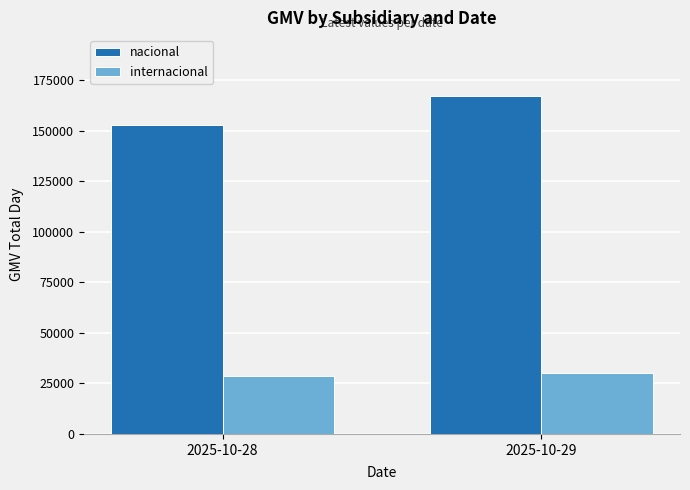

Which category has the lowest value in the internacional series?

2025-10-28